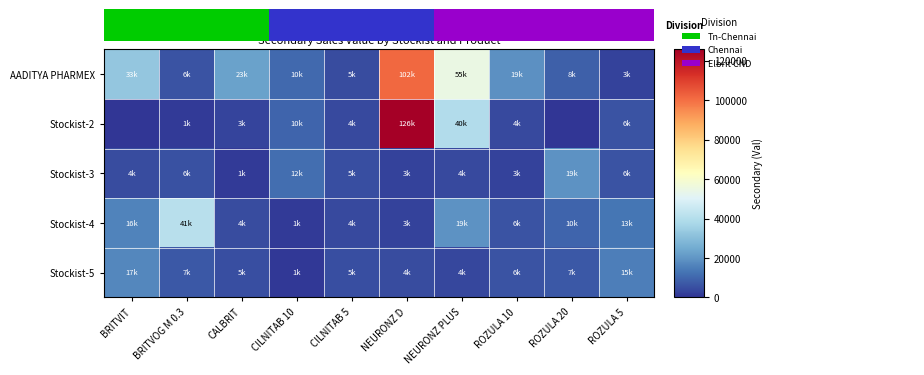

Reading right to left, transcribe all the data shown in this chart.

AADITYA PHARMEX: ROZULA 5=2899.1	ROZULA 20=8357.0	ROZULA 10=18933.6	NEURONZ PLUS=54874.8	NEURONZ D=101593.4	CILNITAB 5=4628.8	CILNITAB 10=10328.0	CALBRIT=22912.6	BRITVOG M 0.3=6151.9	BRITVIT=32786.2
Stockist-2: ROZULA 5=6293.2	ROZULA 20=0.0	ROZULA 10=3965.8	NEURONZ PLUS=39600.4	NEURONZ D=125776.8	CILNITAB 5=4136.7	CILNITAB 10=9546.9	CALBRIT=3075.9	BRITVOG M 0.3=1301.8	BRITVIT=0.0
Stockist-3: ROZULA 5=6364.7	ROZULA 20=19441.0	ROZULA 10=2700.0	NEURONZ PLUS=4333.5	NEURONZ D=2745.9	CILNITAB 5=5033.6	CILNITAB 10=11532.6	CALBRIT=1189.3	BRITVOG M 0.3=5657.5	BRITVIT=4477.6
Stockist-4: ROZULA 5=13018.5	ROZULA 20=9546.9	ROZULA 10=6364.7	NEURONZ PLUS=19441.0	NEURONZ D=2700.0	CILNITAB 5=4333.5	CILNITAB 10=1086.4	CALBRIT=4427.6	BRITVOG M 0.3=40791.3	BRITVIT=15997.5
Stockist-5: ROZULA 5=14850.0	ROZULA 20=7071.9	ROZULA 10=6017.4	NEURONZ PLUS=3510.0	NEURONZ D=4455.0	CILNITAB 5=5348.7	CILNITAB 10=585.0	CALBRIT=5113.5	BRITVOG M 0.3=7087.4	BRITVIT=16971.5